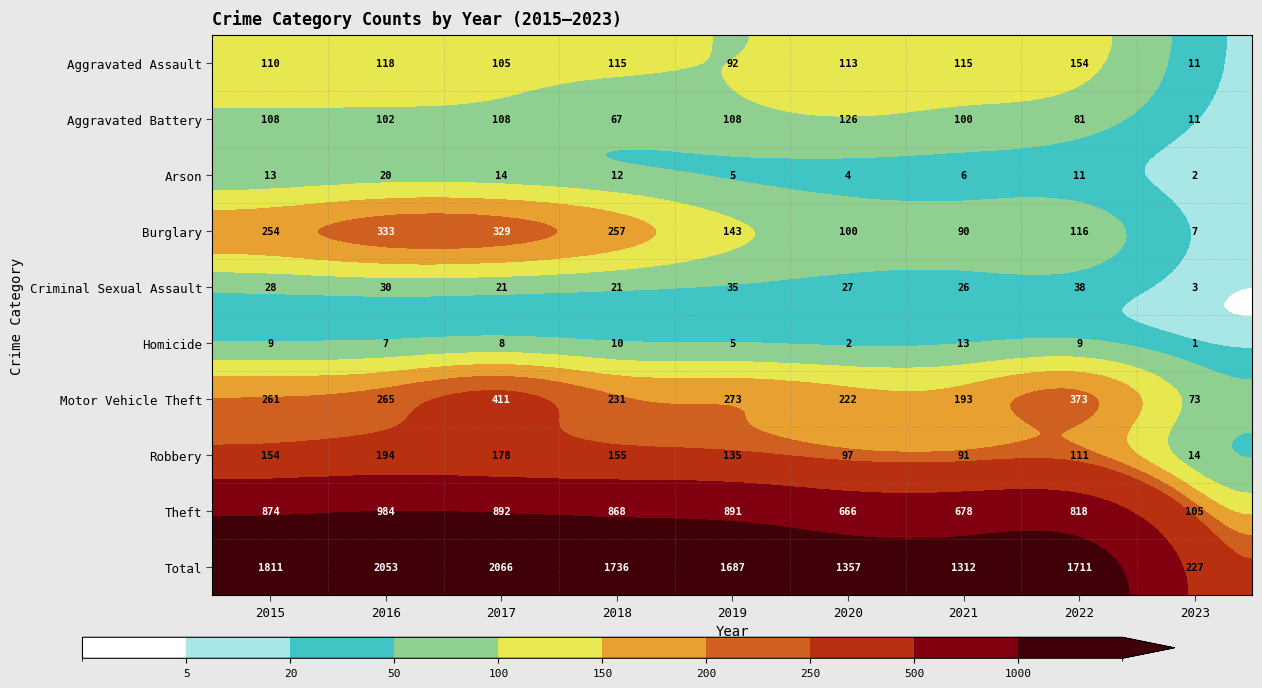

Which series has the largest total across all categories?

Total